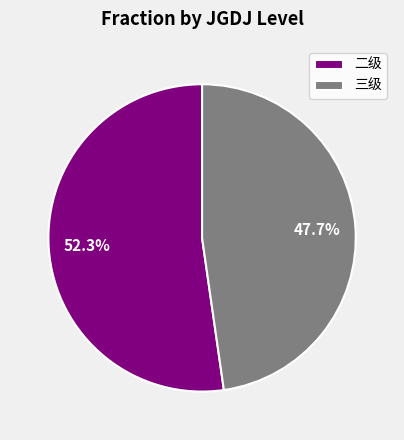

The 二级 slice represents 46% of the pie. True or false?

False